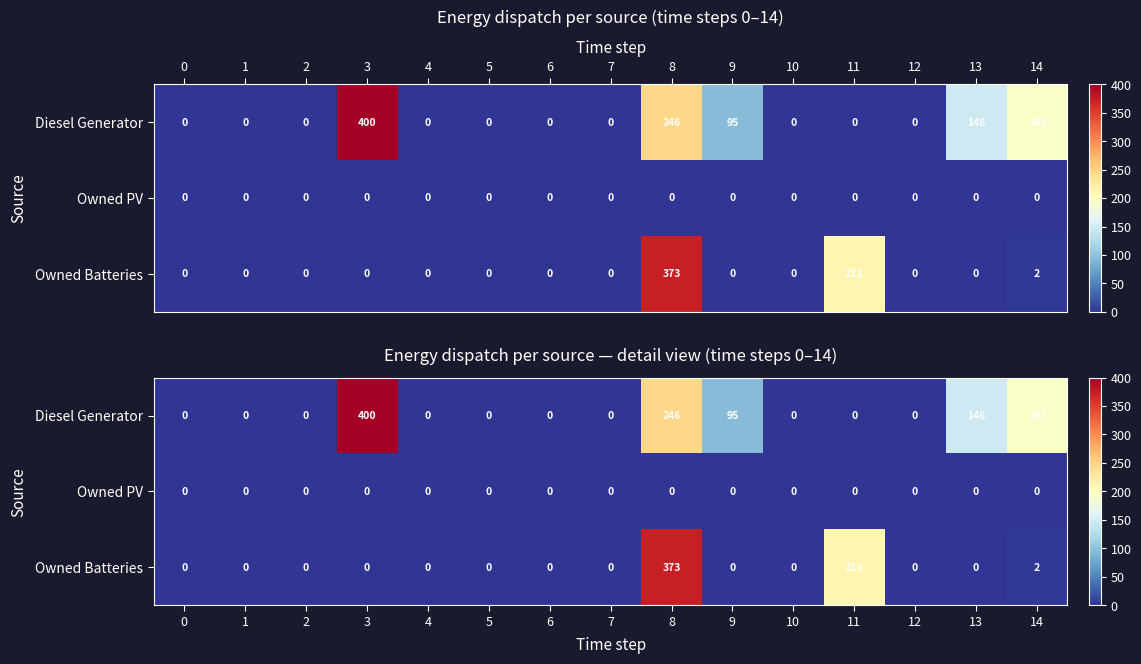

Rank the series at 10 from lowest to highest value.

Diesel Generator, Owned PV, Owned Batteries